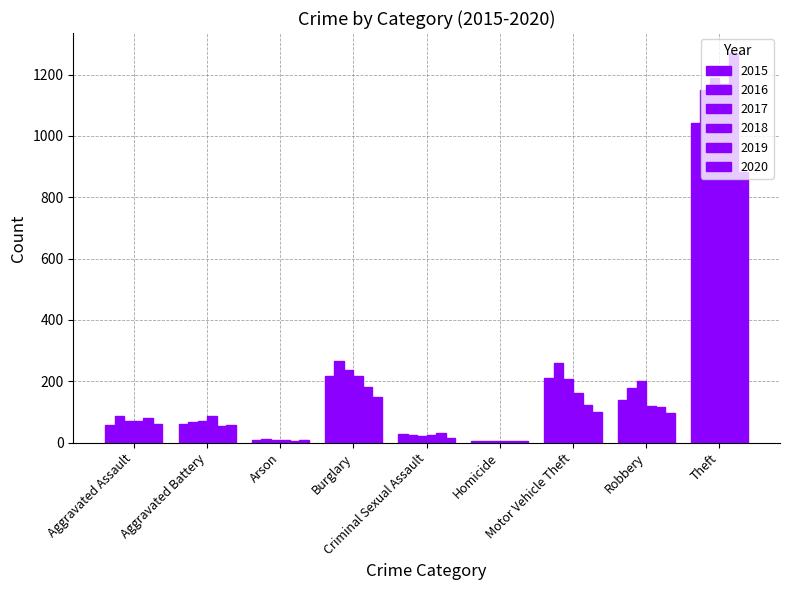

What is the value of the 2018 bar at the 6th from the left?

4